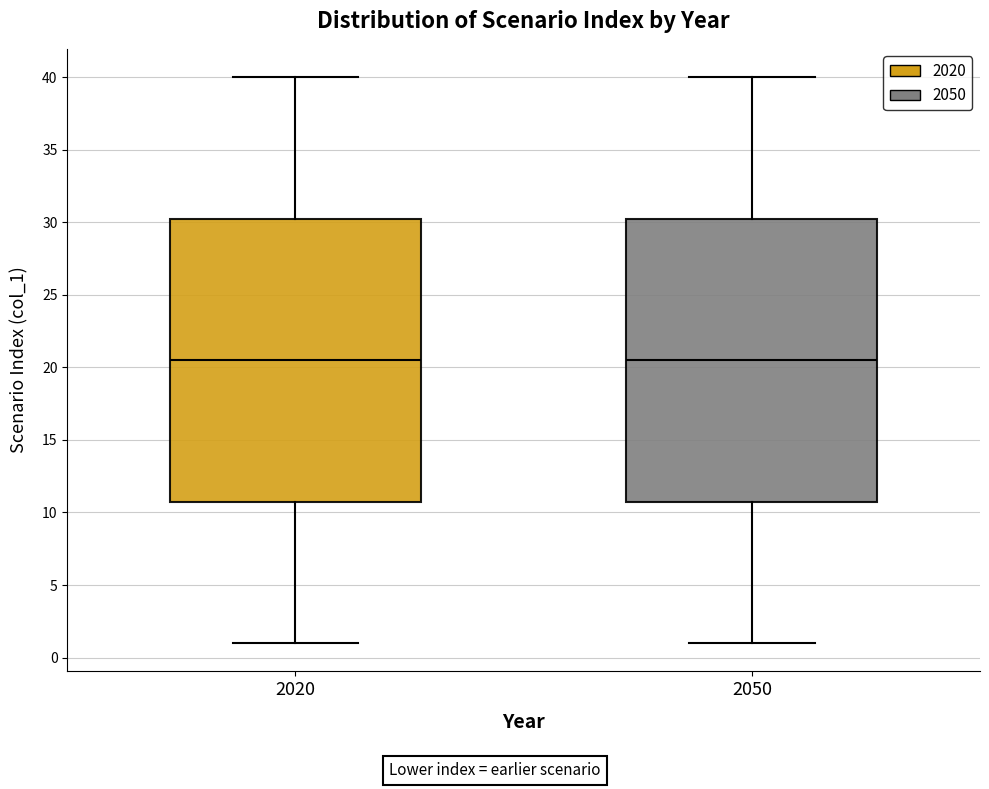

Reading left to right, transcribe this box plot: for each box, give where its median line is, the range the box spans, and where its two whiskers end, as read against the y-axis. The values are not printed on the chart, so give them approximately, as read against the axis.

2020: median 20.5, box 11.0 to 30.5, whiskers 1.0 to 40.0
2050: median 20.5, box 11.0 to 30.5, whiskers 1.0 to 40.0